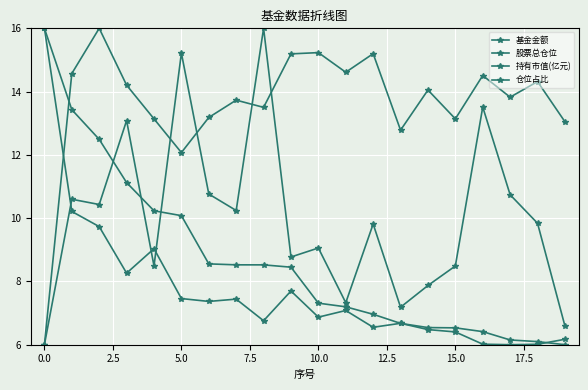

What is the sum of all 持有市值(亿元) values?

173.3